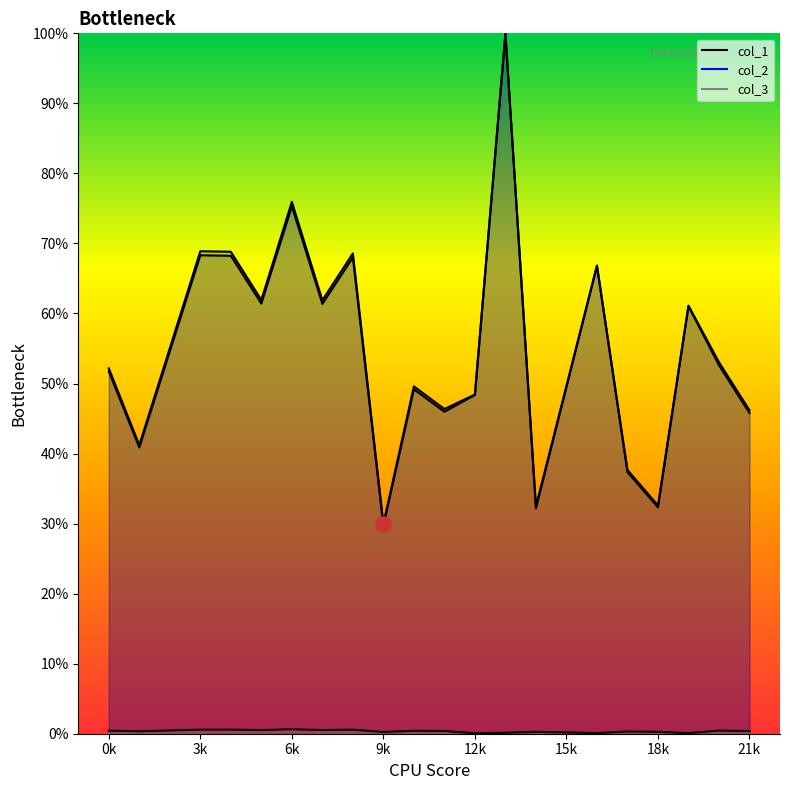

Which series reaches the minimum Y coordinate?

col_3